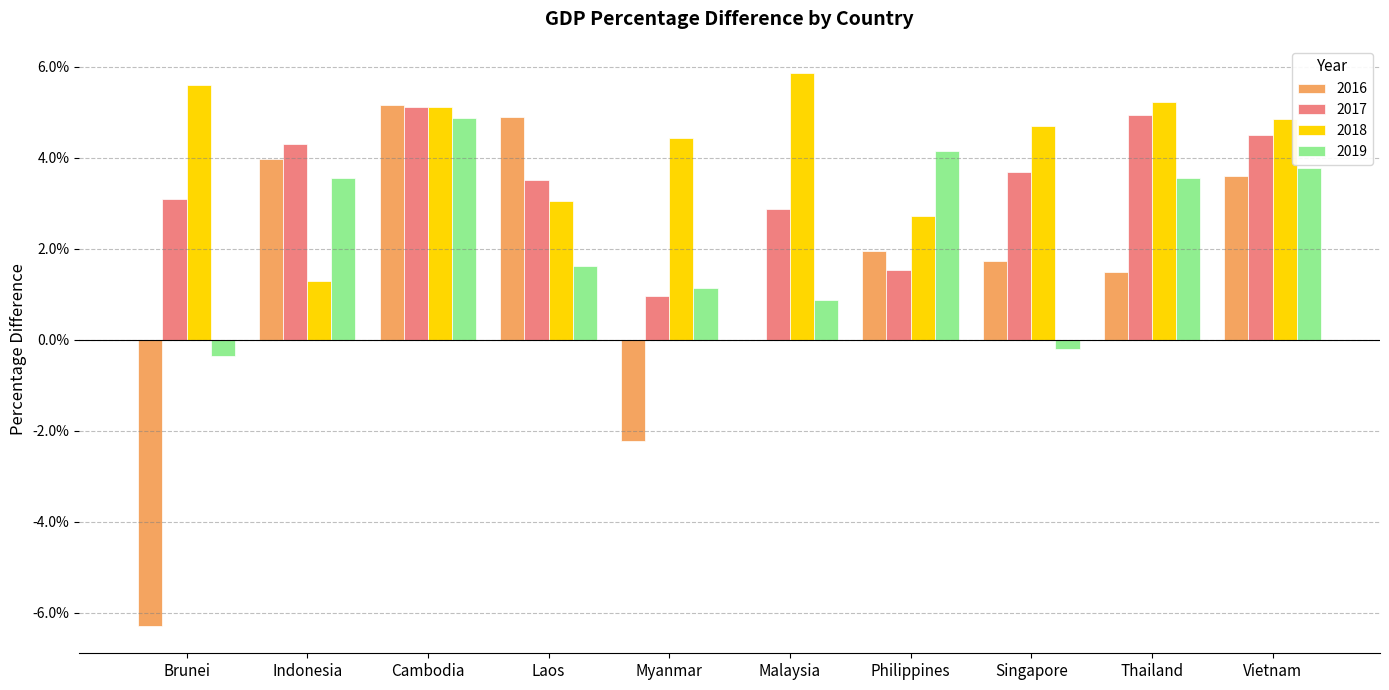

Are the bars horizontal?

No